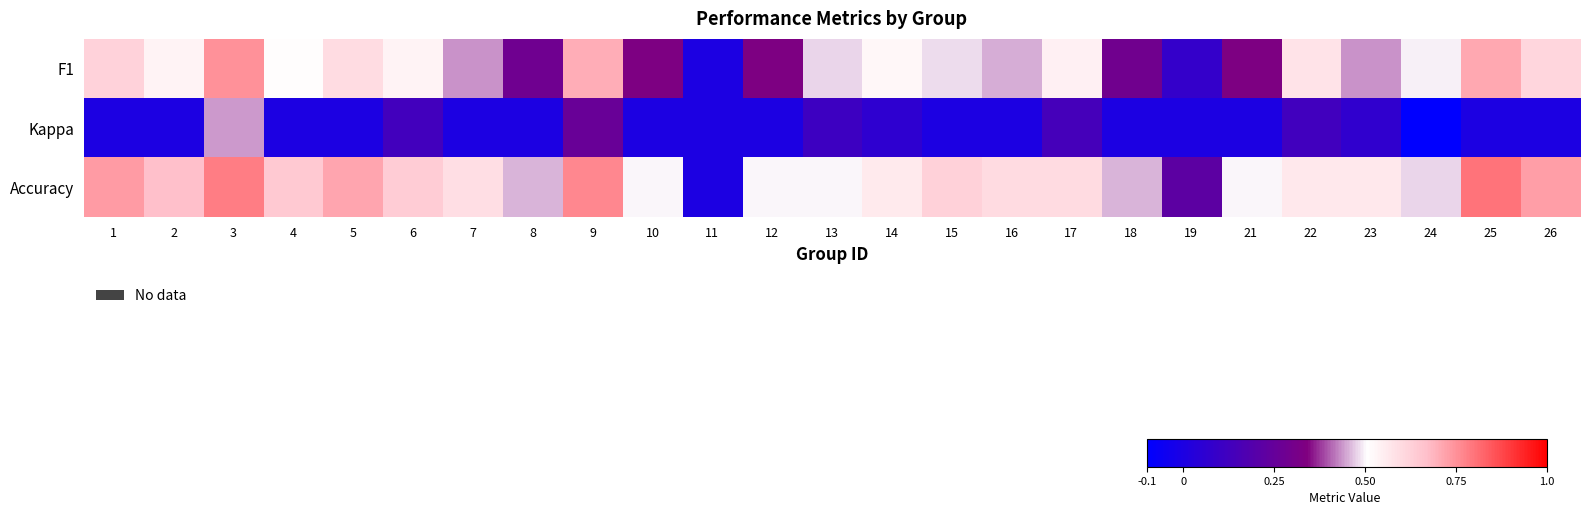

Reading left to right, what are all the values shown in this chart?

F1: 1=0.6	2=0.5	3=0.7	4=0.5	5=0.6	6=0.5	7=0.4	8=0.3	9=0.7	10=0.3	11=0.0	12=0.3	13=0.5	14=0.5	15=0.5	16=0.5	17=0.5	18=0.3	19=0.1	21=0.3	22=0.6	23=0.4	24=0.5	25=0.7	26=0.6
Kappa: 1=0.0	2=0.0	3=0.4	4=0.0	5=0.0	6=0.1	7=0.0	8=0.0	9=0.3	10=0.0	11=0.0	12=0.0	13=0.1	14=0.1	15=0.0	16=0.0	17=0.1	18=0.0	19=0.0	21=0.0	22=0.1	23=0.1	24=-0.1	25=0.0	26=0.0
Accuracy: 1=0.7	2=0.7	3=0.8	4=0.6	5=0.7	6=0.6	7=0.6	8=0.5	9=0.8	10=0.5	11=0.0	12=0.5	13=0.5	14=0.6	15=0.6	16=0.6	17=0.6	18=0.5	19=0.2	21=0.5	22=0.6	23=0.6	24=0.5	25=0.8	26=0.7